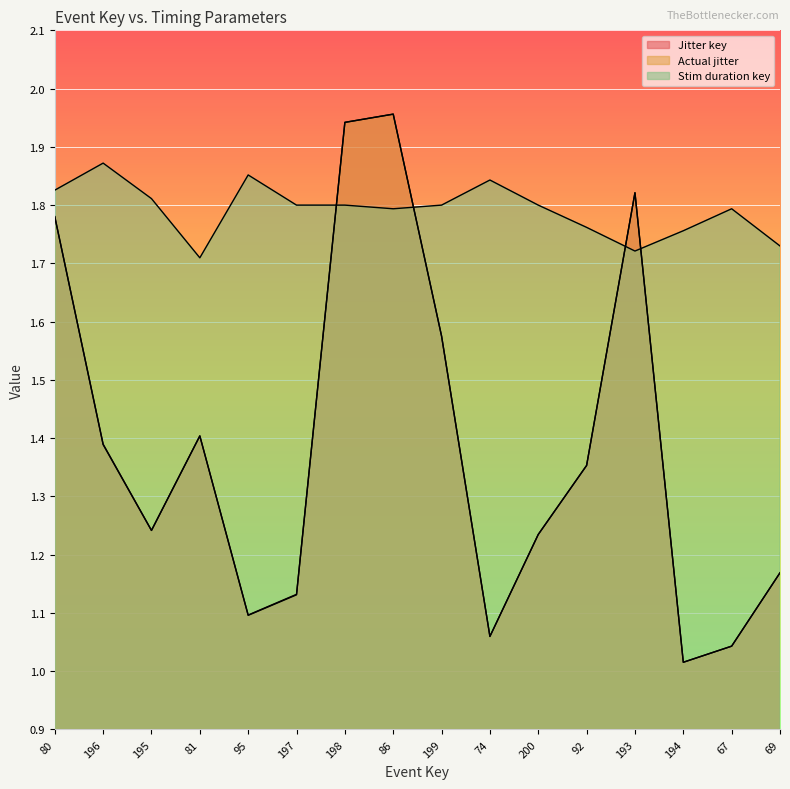

List the series in order of their peak value, lowest first.

Stim duration key, Jitter key, Actual jitter